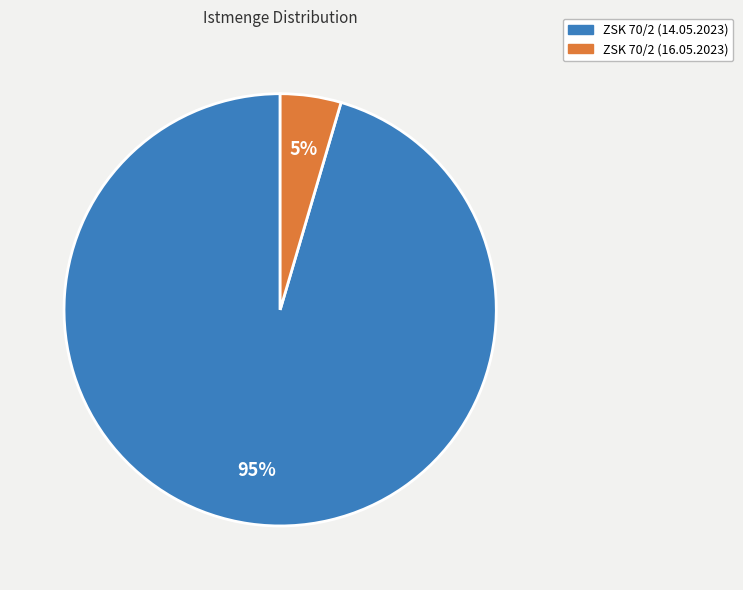

To the nearest percent, what is the average slice percentage?

50%